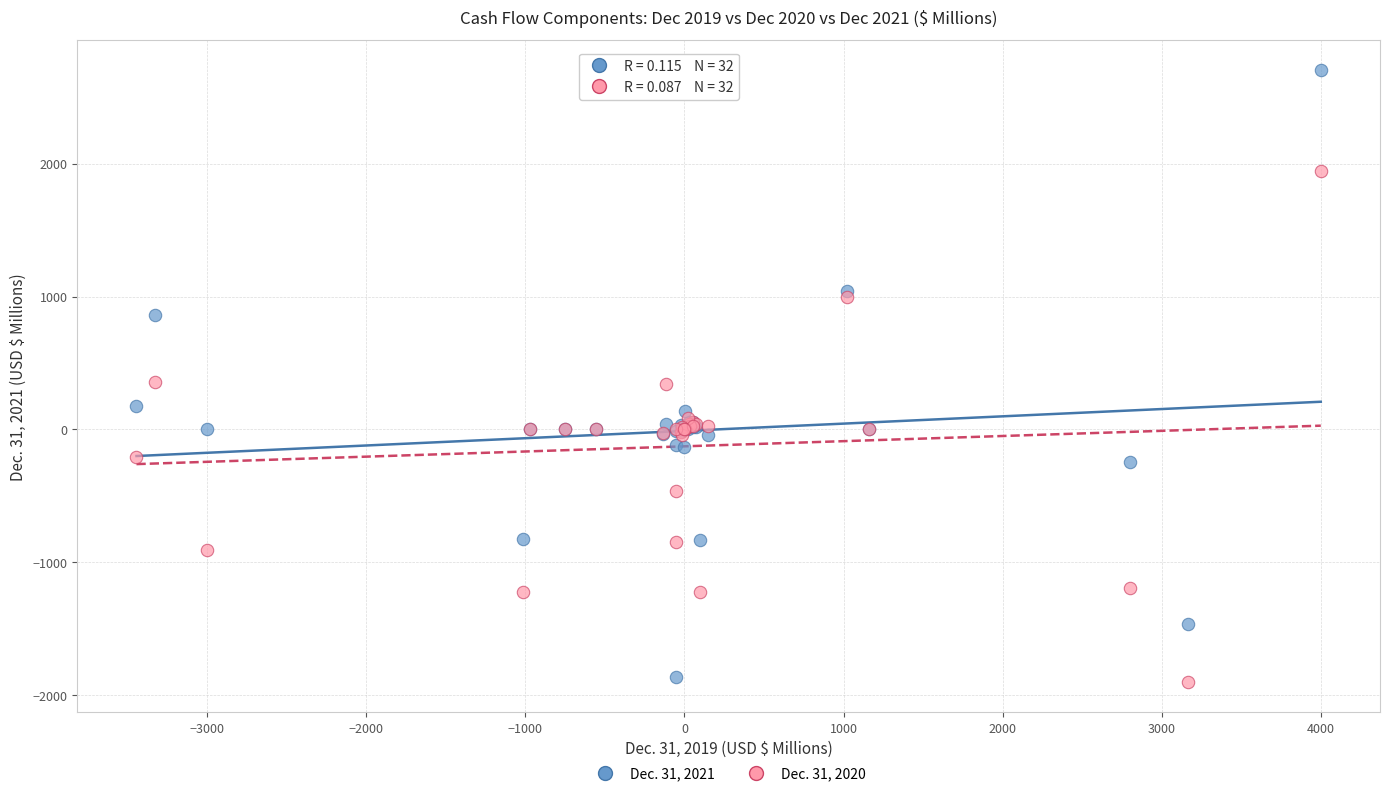

What is the X range (max minus min) for the scatter plot?

7445